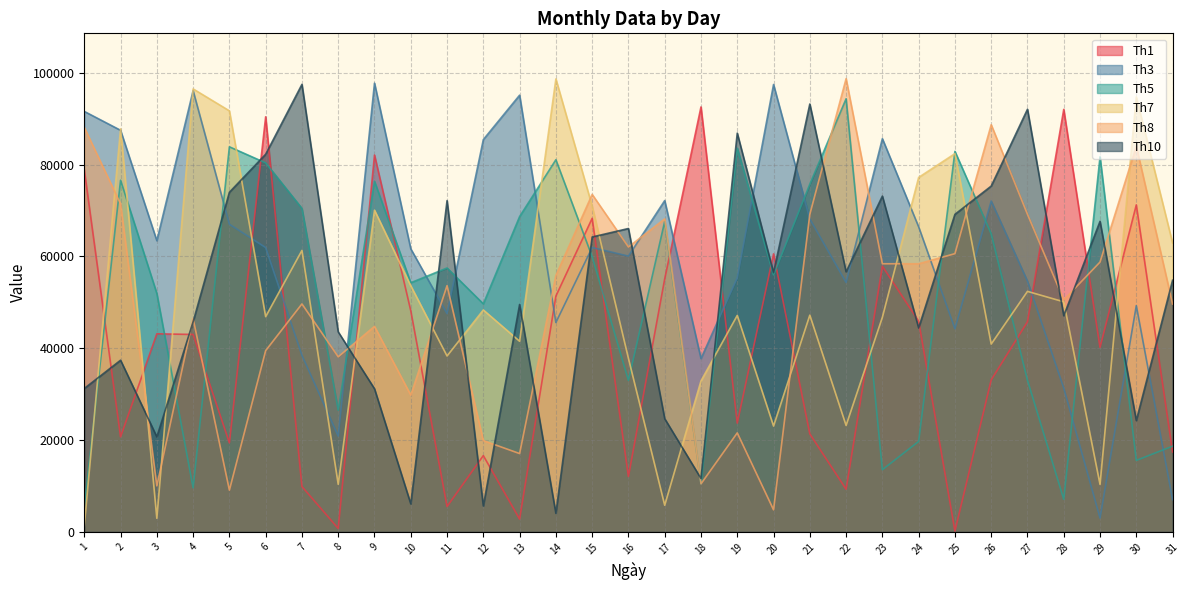

Where is Th8 nearest to the value 51752?

28